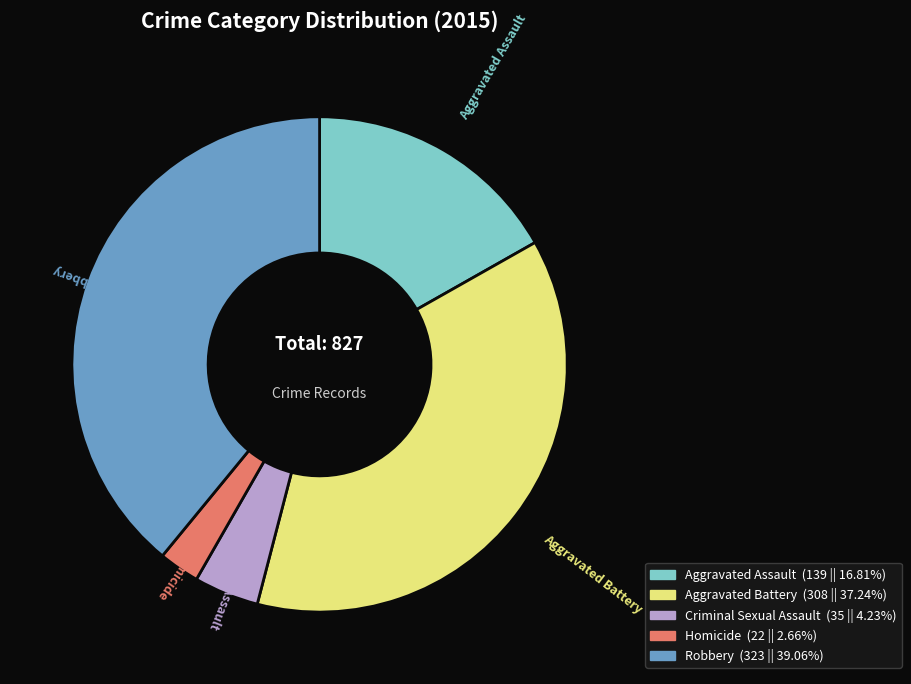

Which slice is the smallest?

Homicide